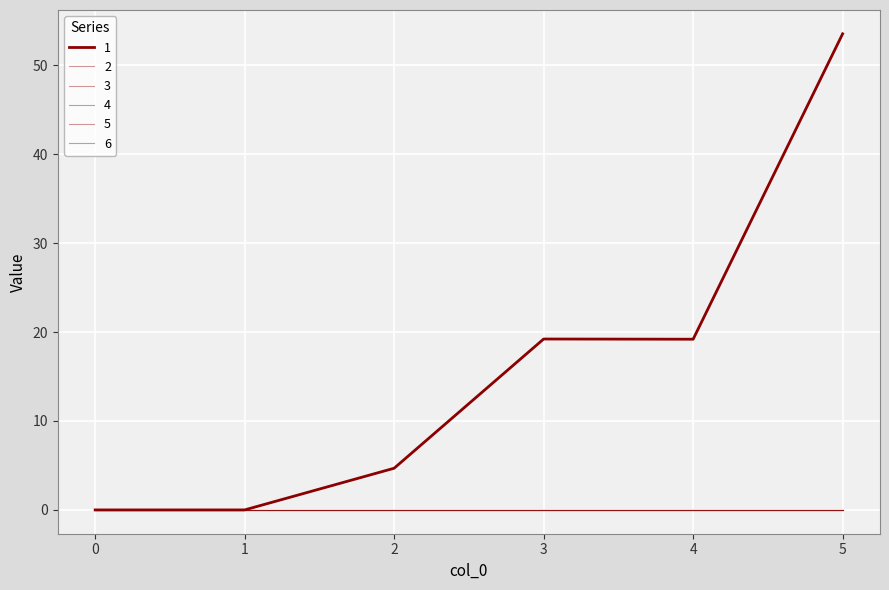

Is this an area chart (filled region under the line)?

No